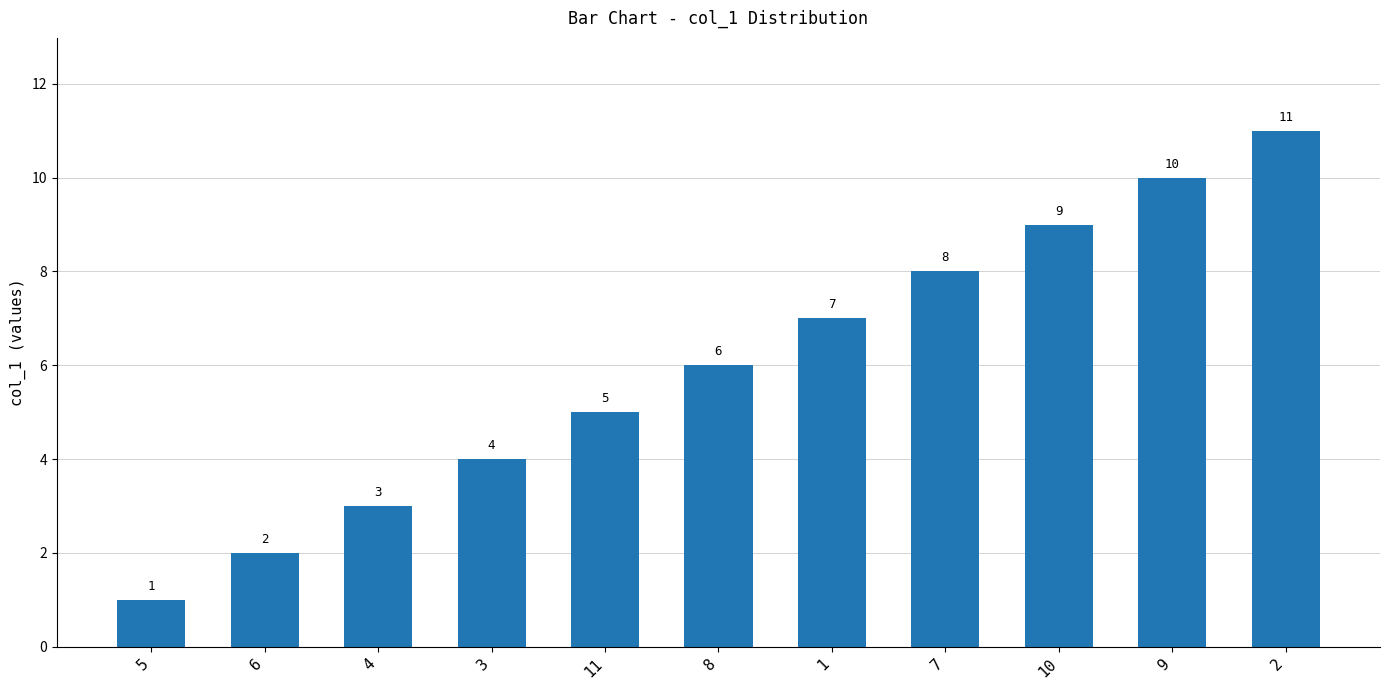

Between 1 and 4, which is larger?

1